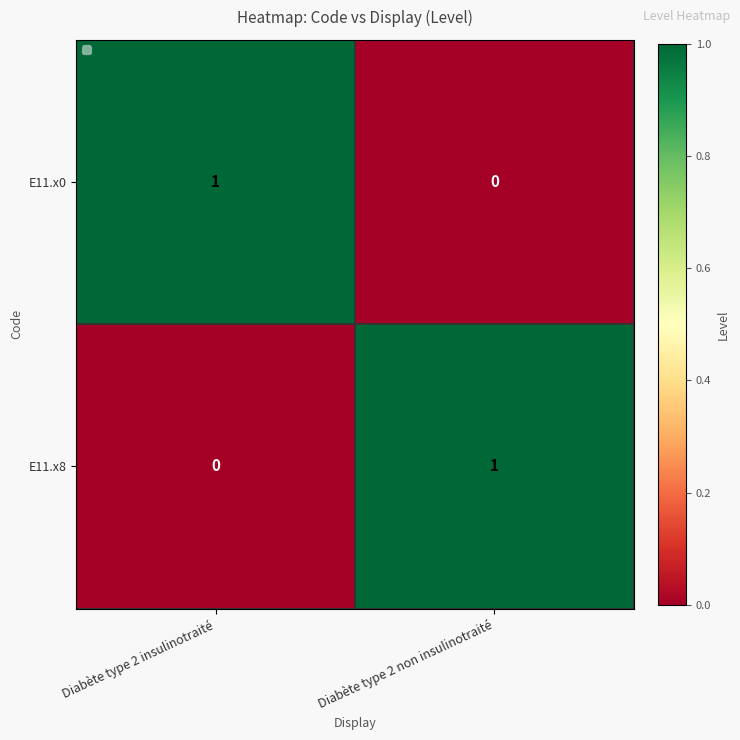

List the labels in order of E11.x0 value, largest first.

Diabète type 2 insulinotraité, Diabète type 2 non insulinotraité